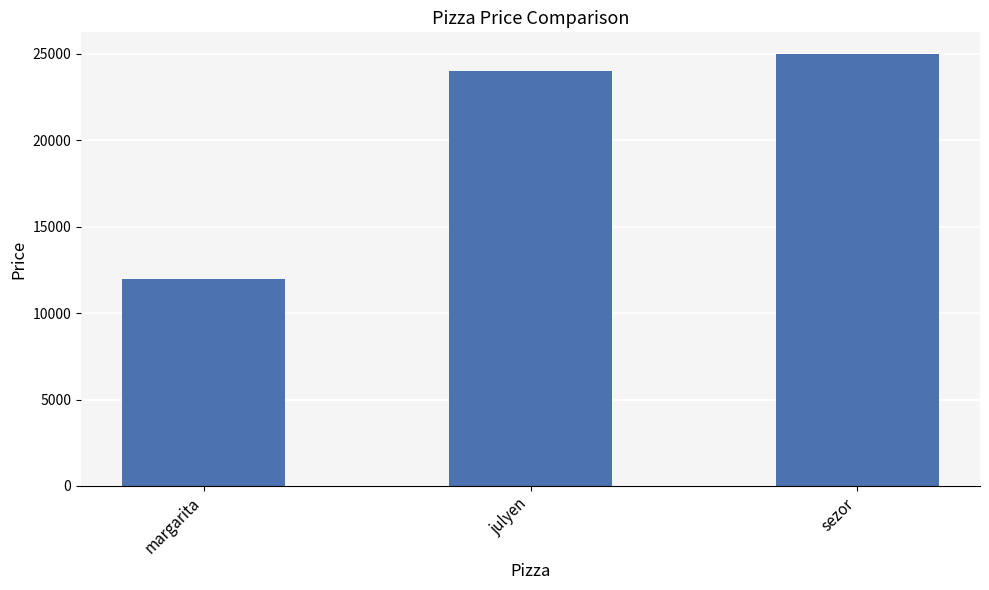

Reading left to right, what are all the values shown in this chart?

12000	24000	25000